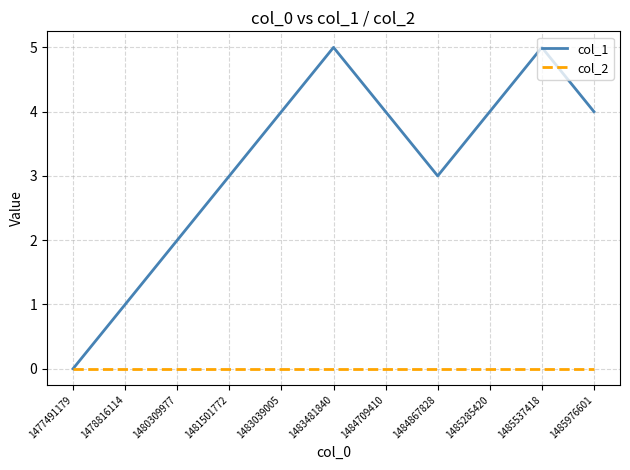

Count the number of data series in this chart.

2